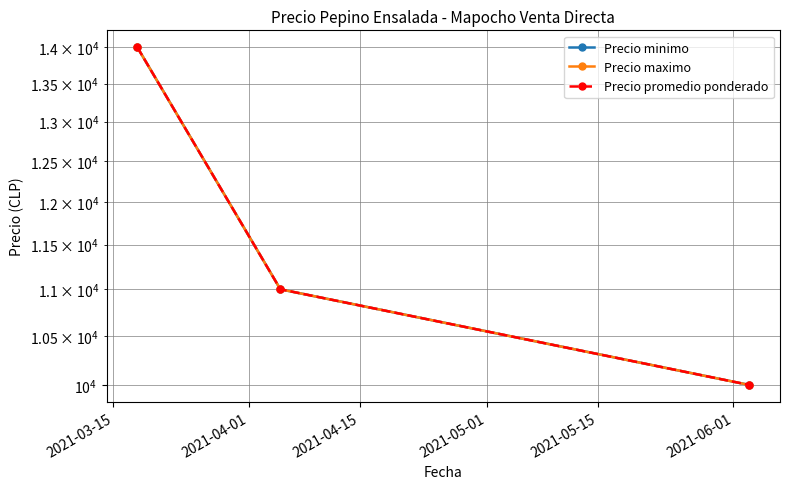

Reading left to right, extract all data points from this chart.

Precio minimo: 14000	11000	10000
Precio maximo: 14000	11000	10000
Precio promedio ponderado: 14000	11000	10000